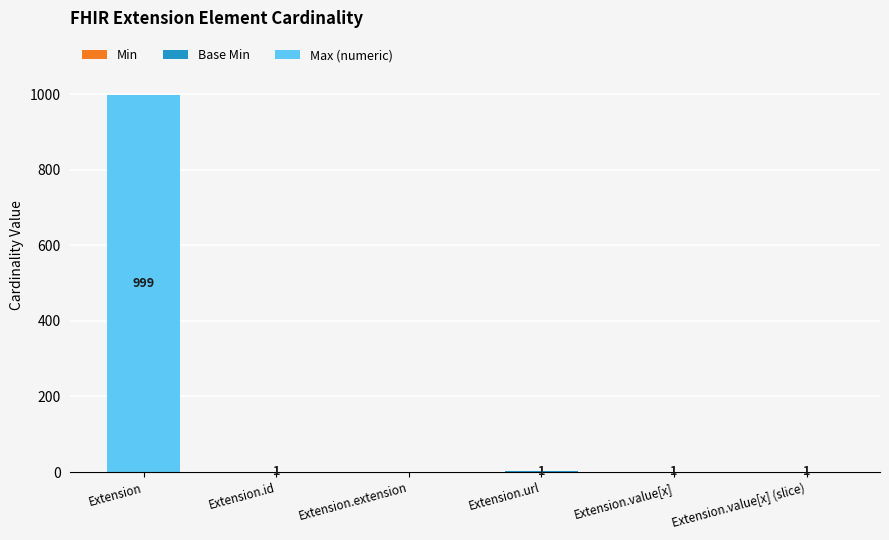

At which category is the sum across all series the highest?

Extension